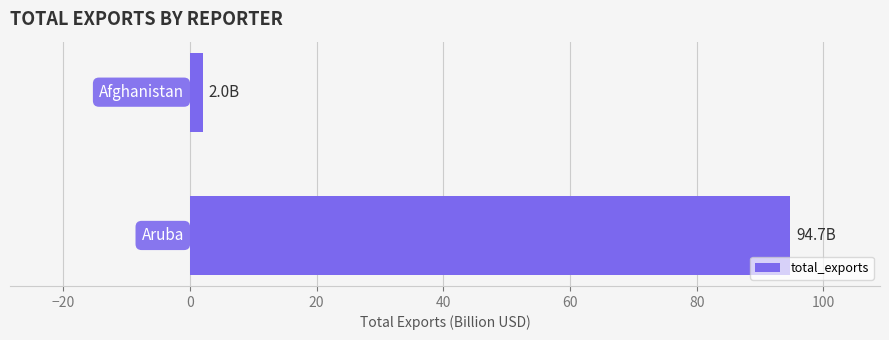

Are the bars grouped side by side (vs. stacked)?

No